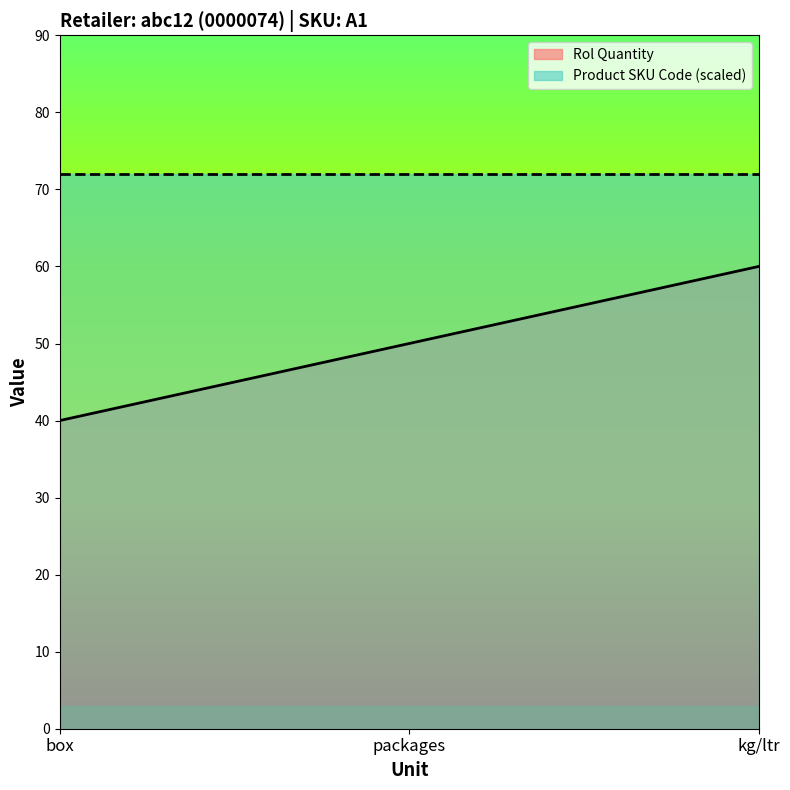

What is the change in value from packages to kg/ltr?

+10